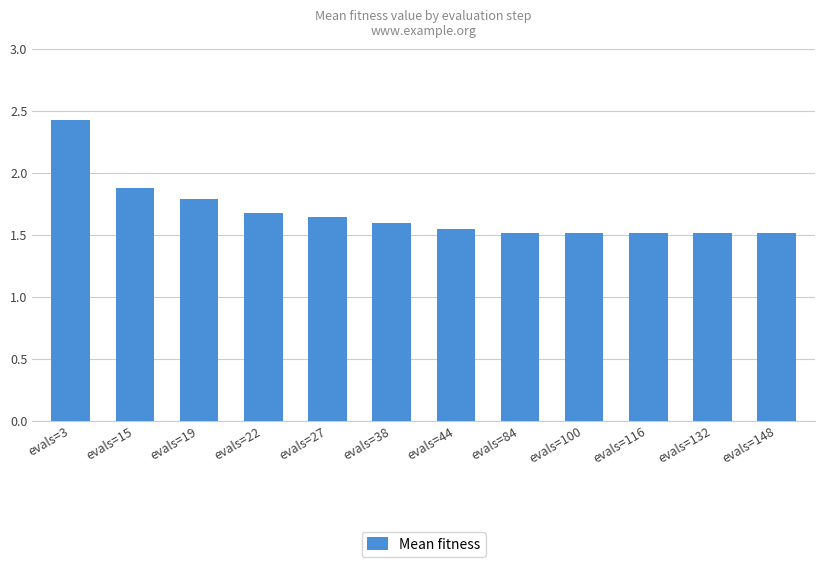

Does the chart contain any negative values?

No